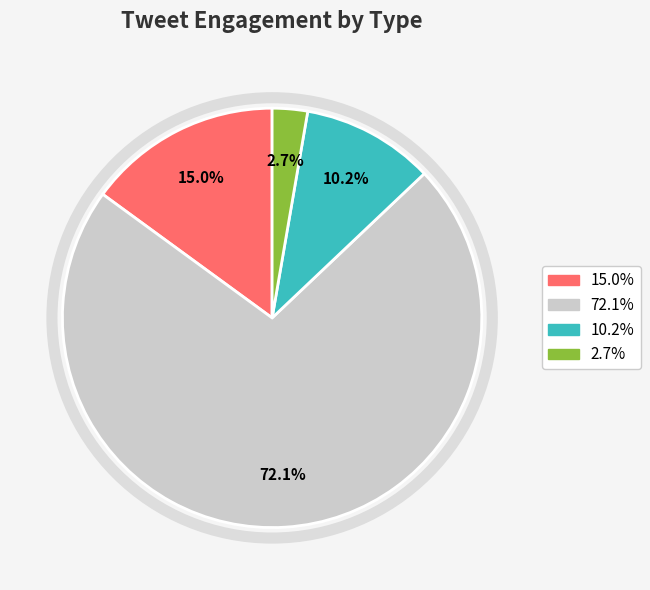

Does any single category account for the majority?

Yes